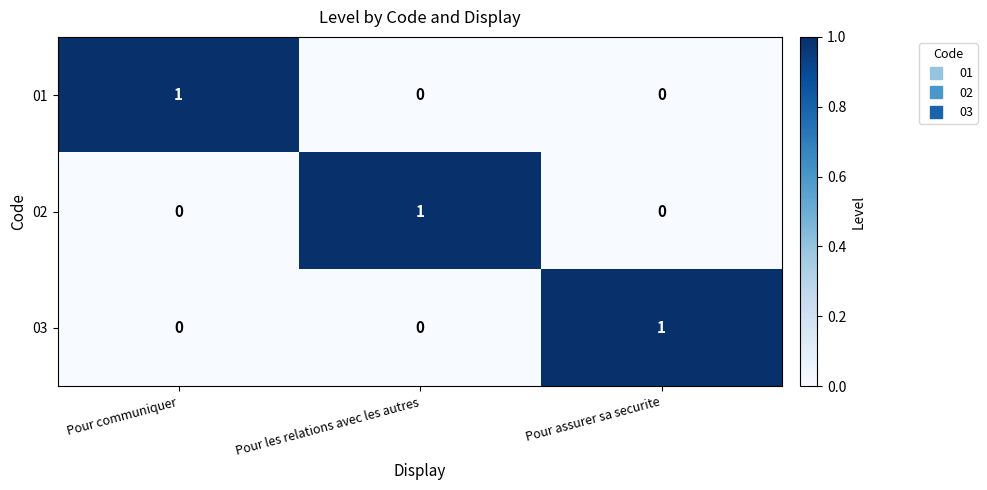

The 02 series shows 0 at Pour les relations avec les autres. True or false?

False